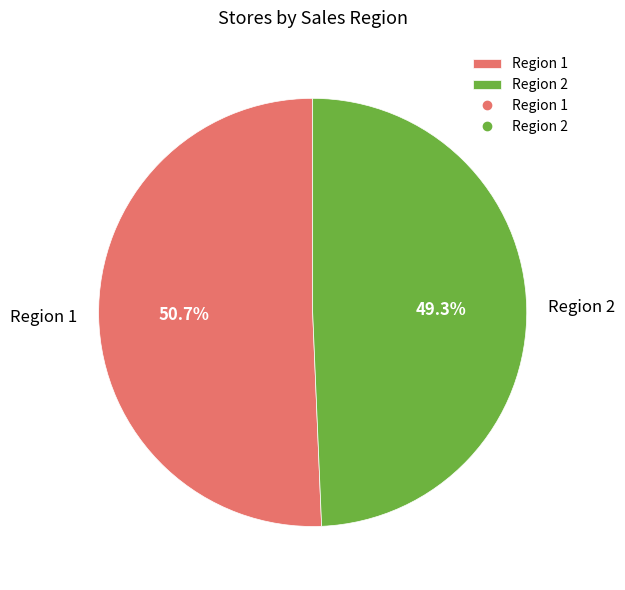

True or false: Region 2 accounts for 62% of the total.

False